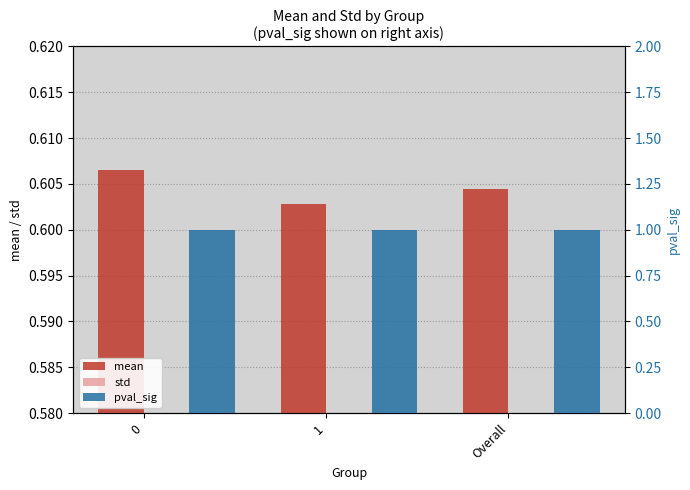

Which series has the widest spread of values?

mean